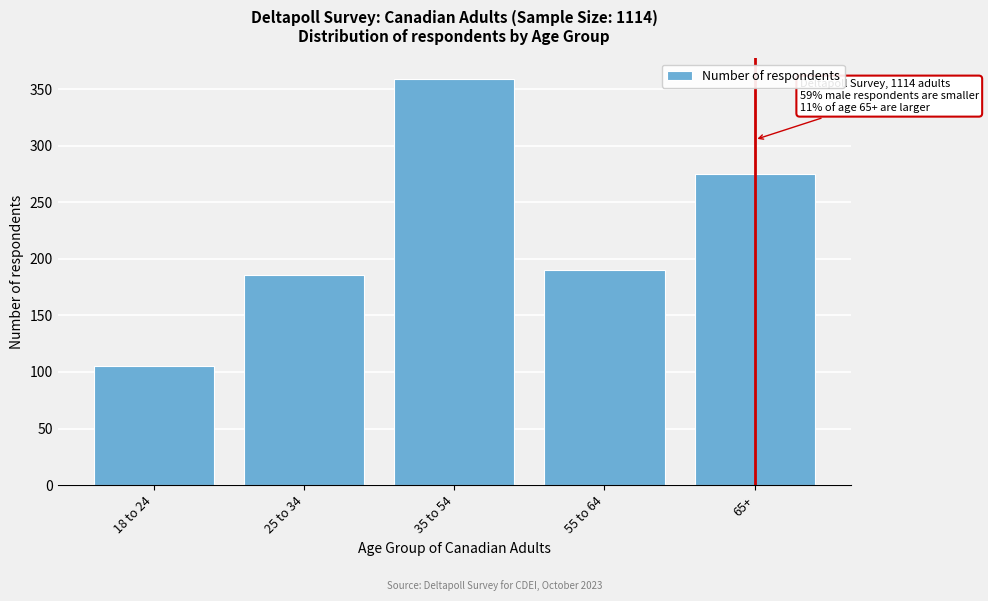

Reading left to right, extract all data points from this chart.

105	186	359	190	275